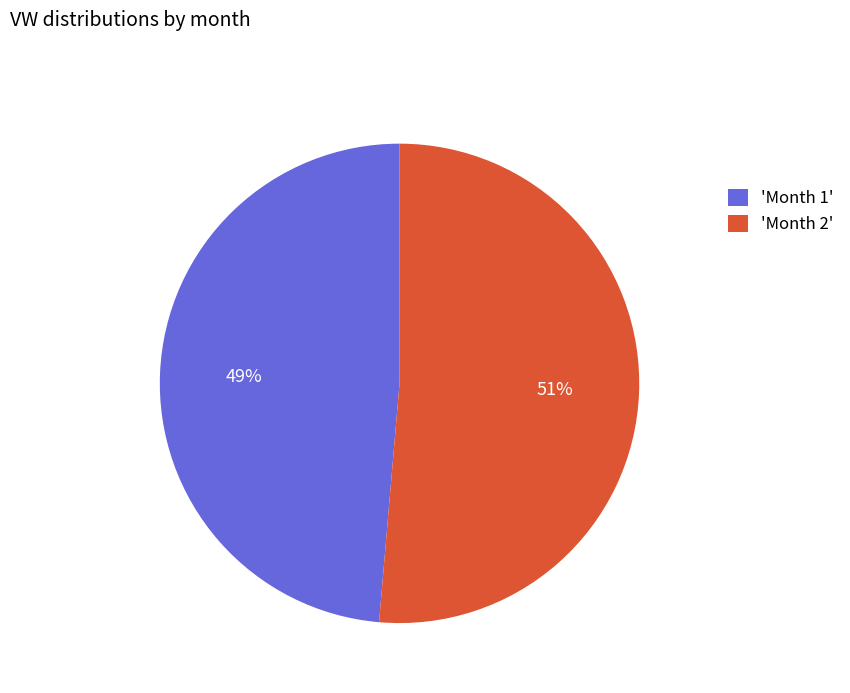

Which has a higher value, 'Month 2' or 'Month 1'?

'Month 2'